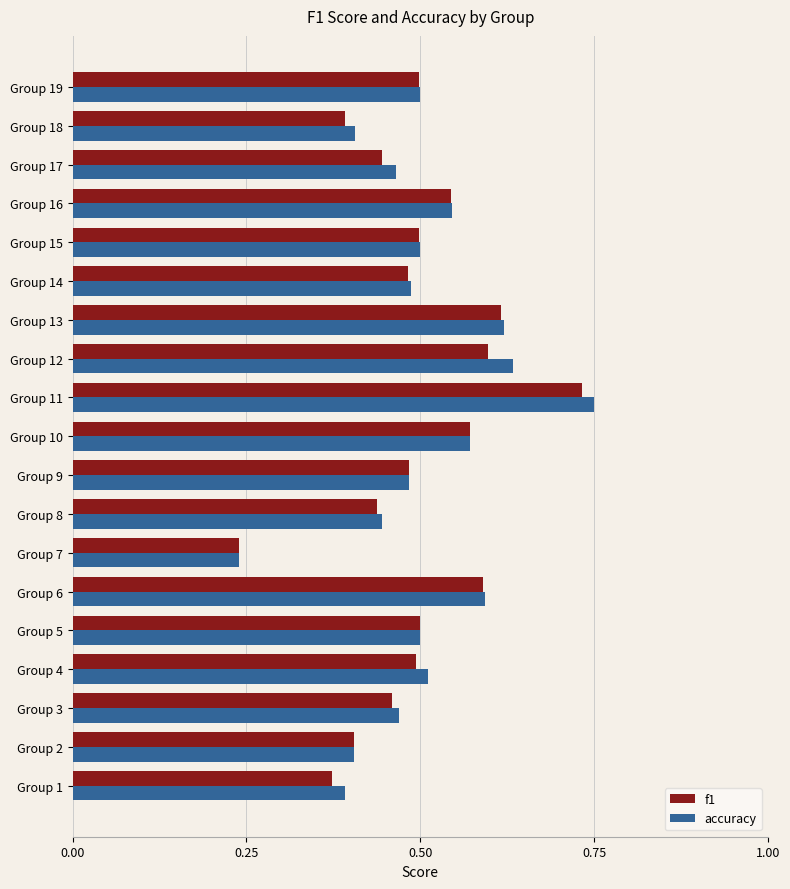

Is it true that f1 equals 0.6 at Group 12?

True